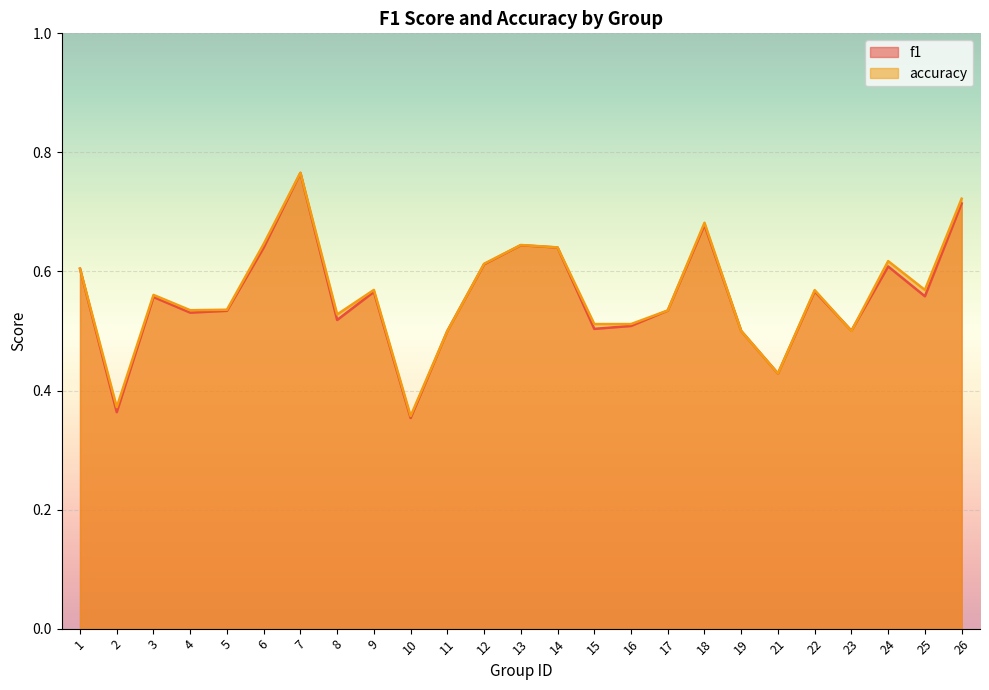

Count the accuracy values in the range 0 to 1.

25